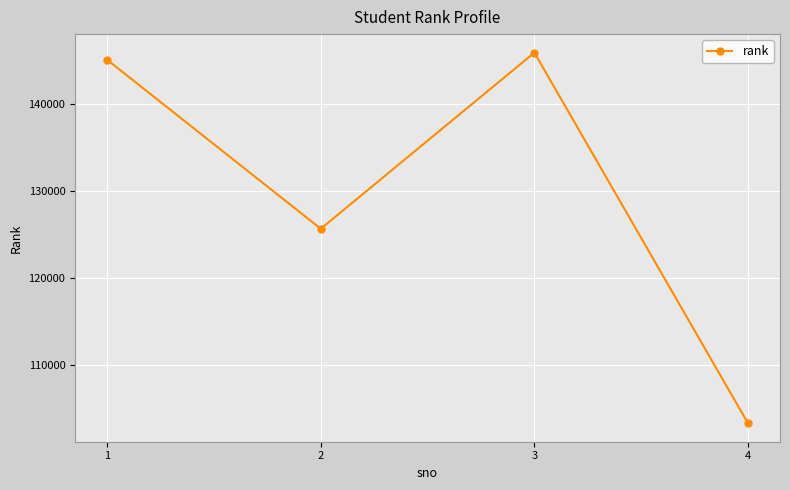

Which category has the highest value across all series?

3